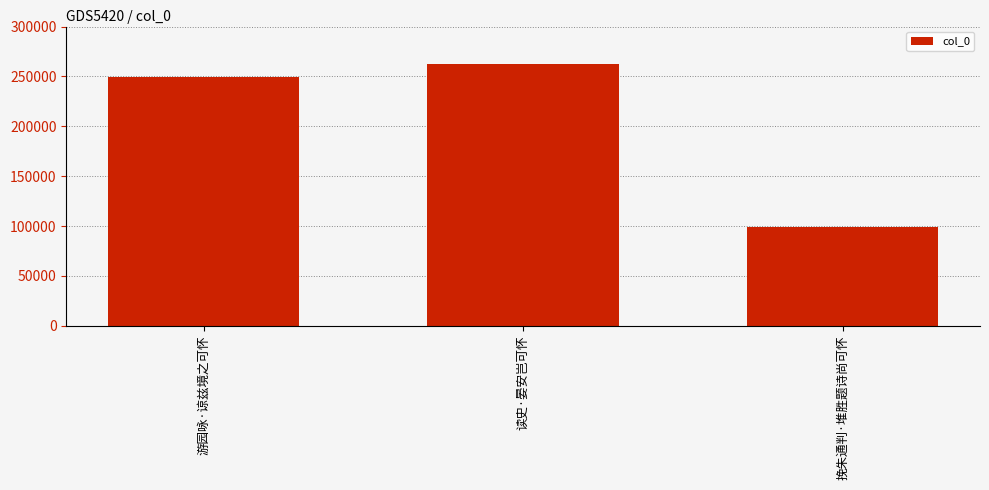

What is the sum of the values at 读史·晏安岂可怀 and 游园咏·谅兹境之可怀?

511736